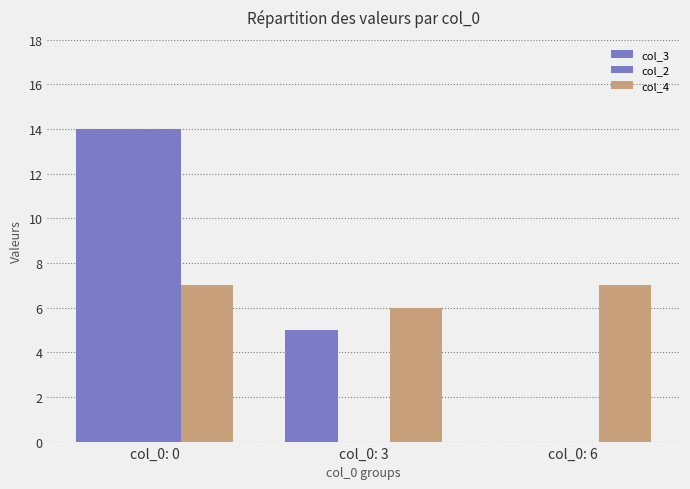

How many series are shown in this chart?

3